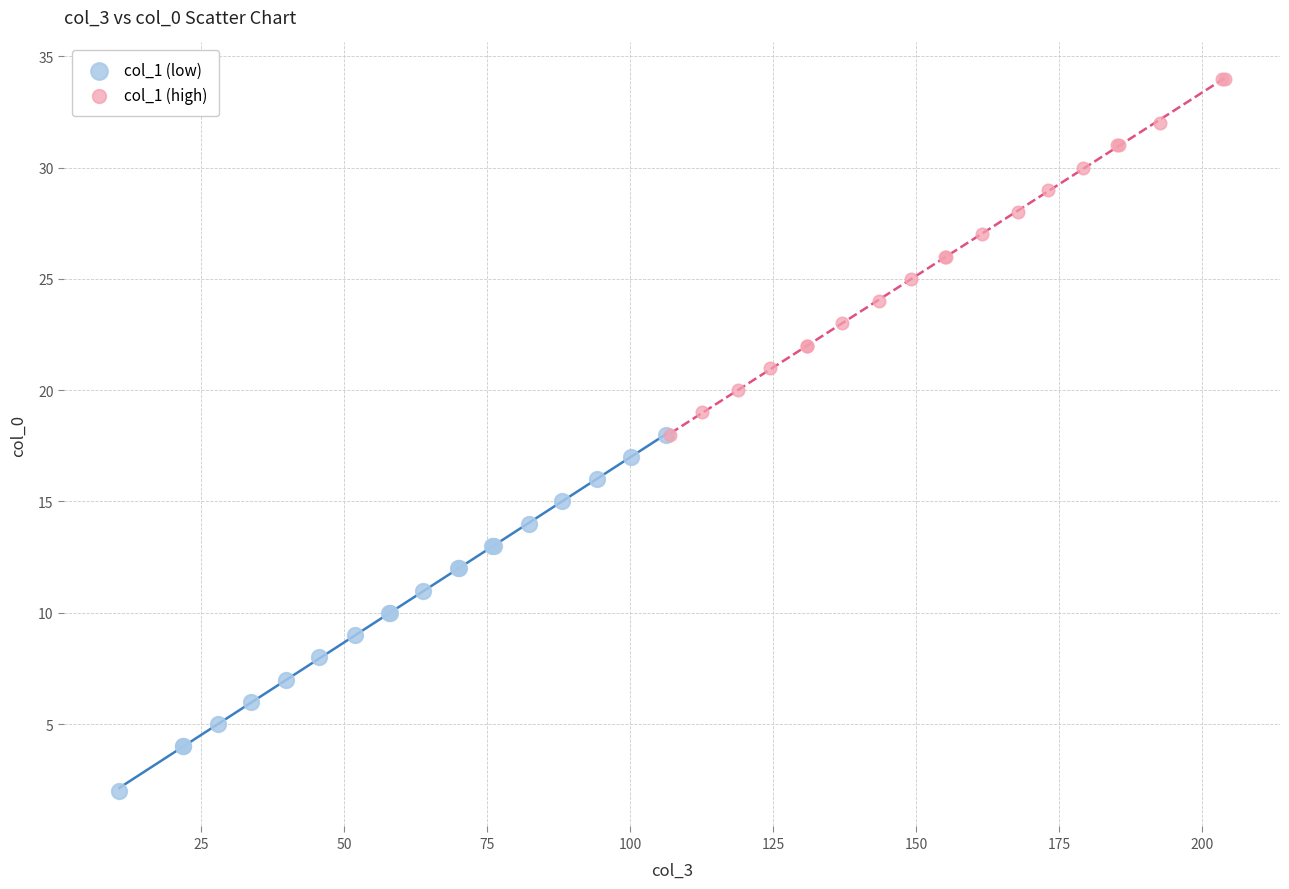

Which series reaches the minimum Y coordinate?

col_1 (low)